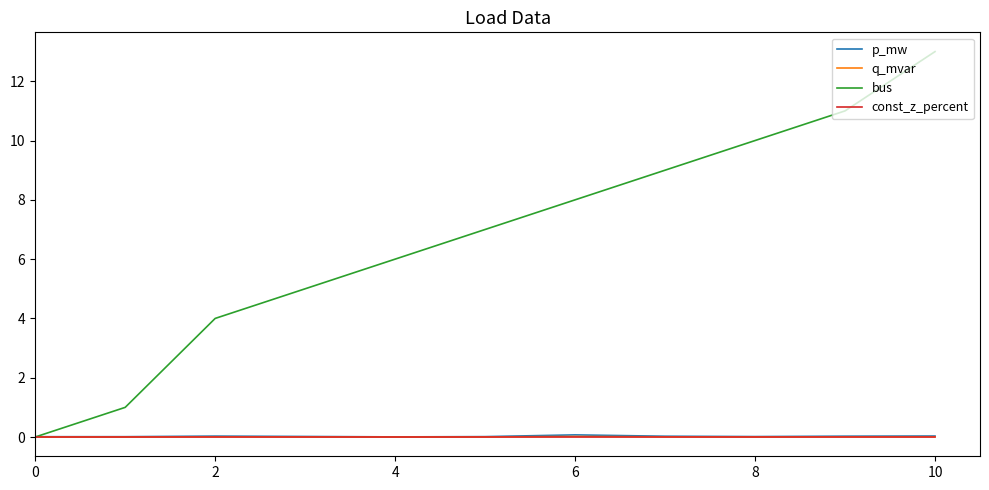

What are all the series names shown in the legend?

p_mw, q_mvar, bus, const_z_percent